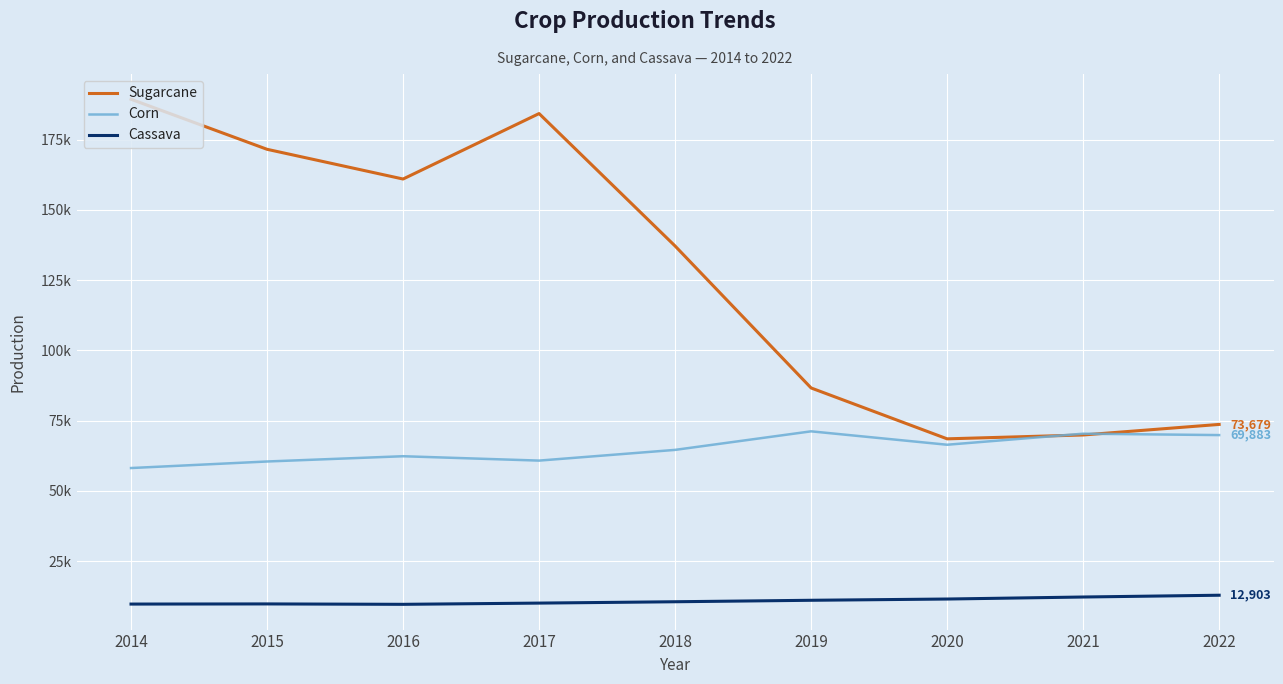

What value does the Cassava series have at 2015?

9810.0